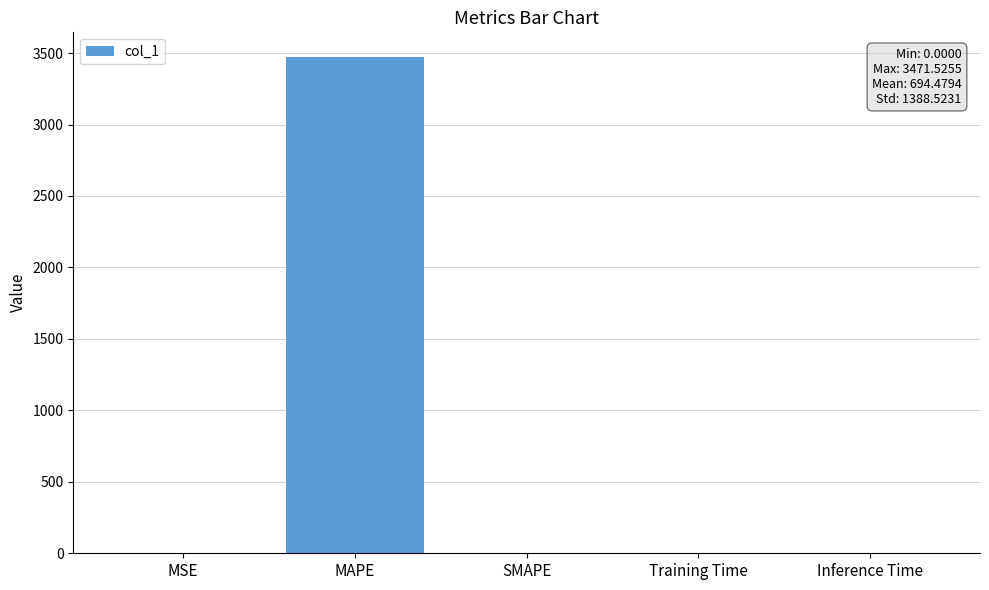

Is it true that the value at Inference Time is 0.0?

True